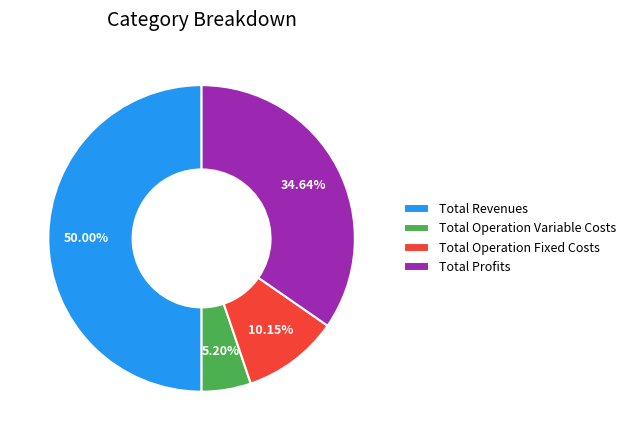

Which category has the biggest portion of the pie?

Total Revenues